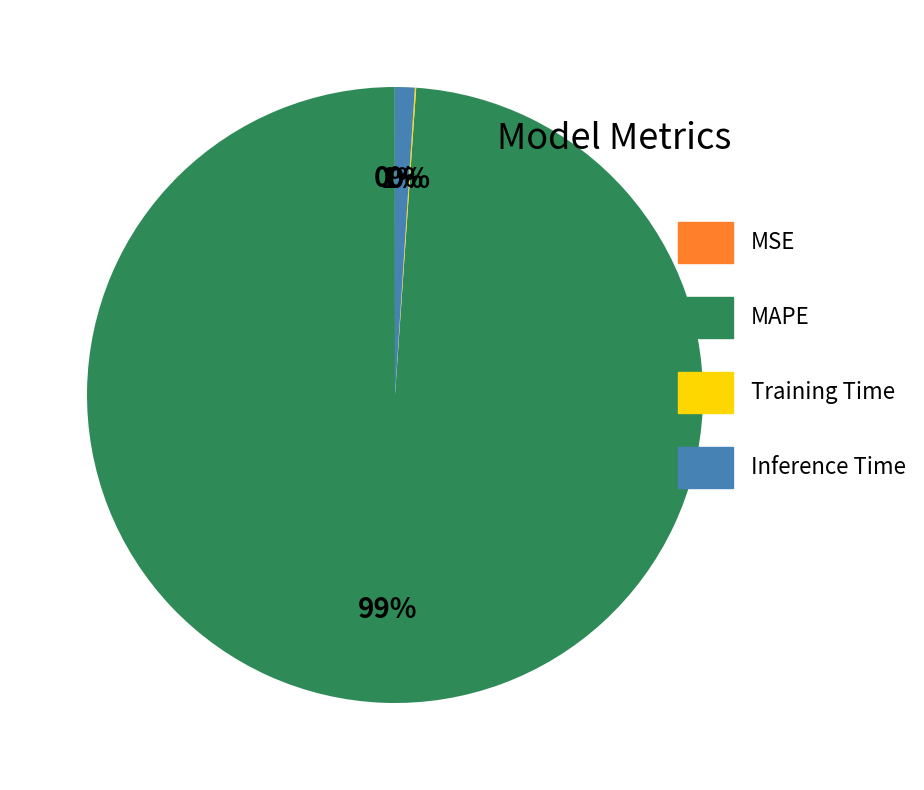

Is it true that Inference Time is 1% of the pie?

True